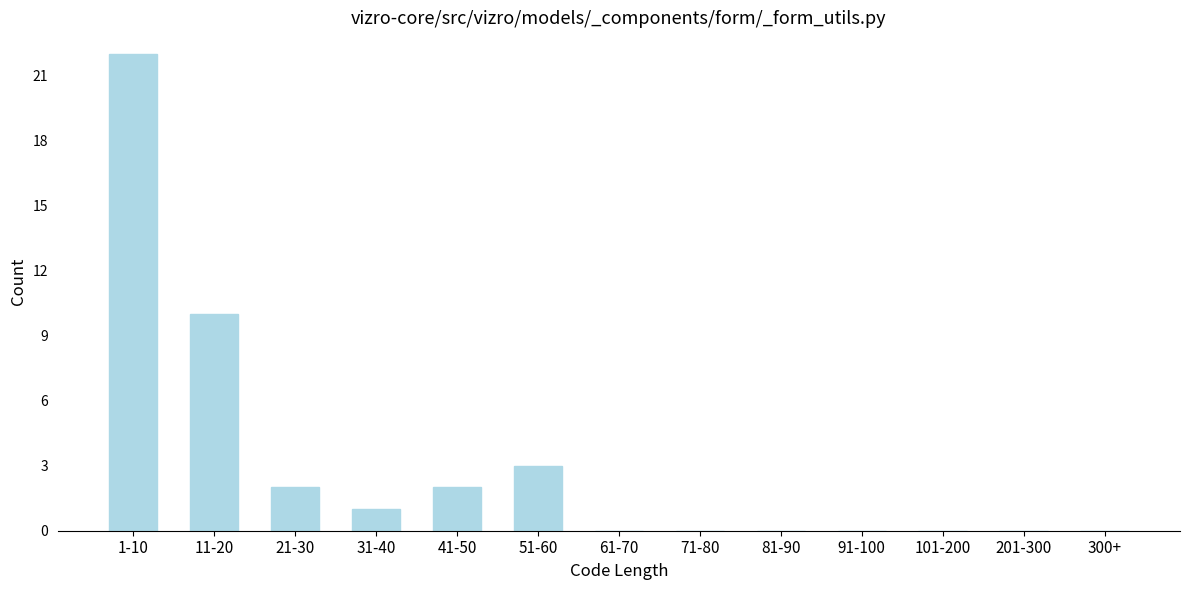

Reading left to right, transcribe all the data shown in this chart.

1-10=22	11-20=10	21-30=2	31-40=1	41-50=2	51-60=3	61-70=0	71-80=0	81-90=0	91-100=0	101-200=0	201-300=0	300+=0